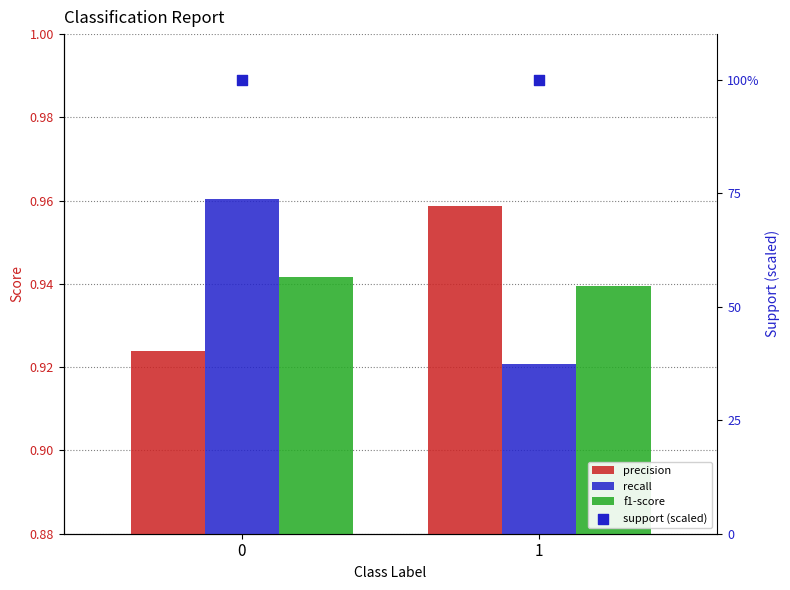

Which series reaches the maximum Y coordinate?

support (scaled)